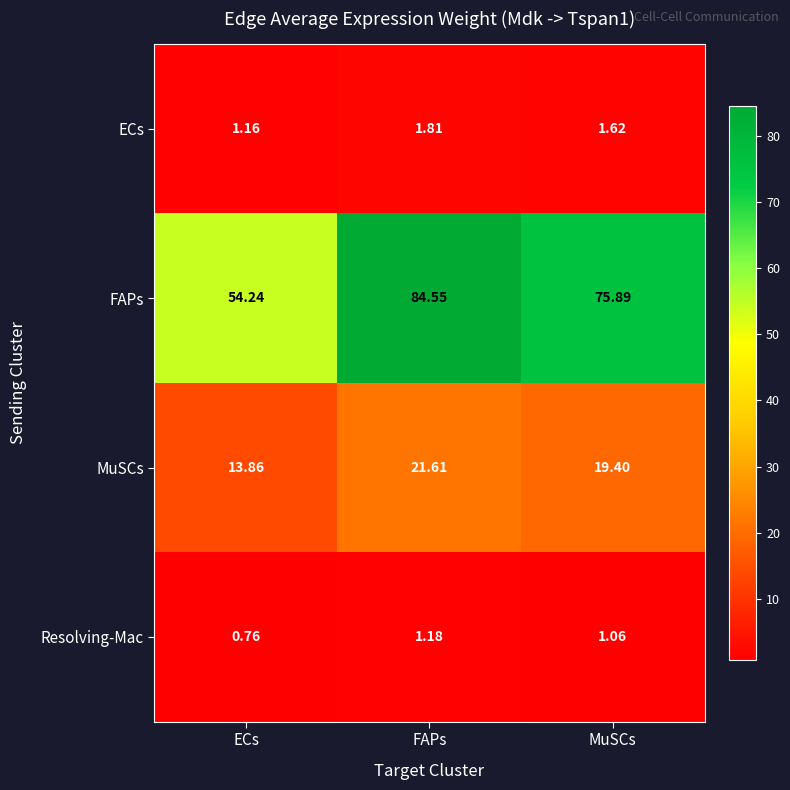

Which label corresponds to the largest value in the chart?

FAPs